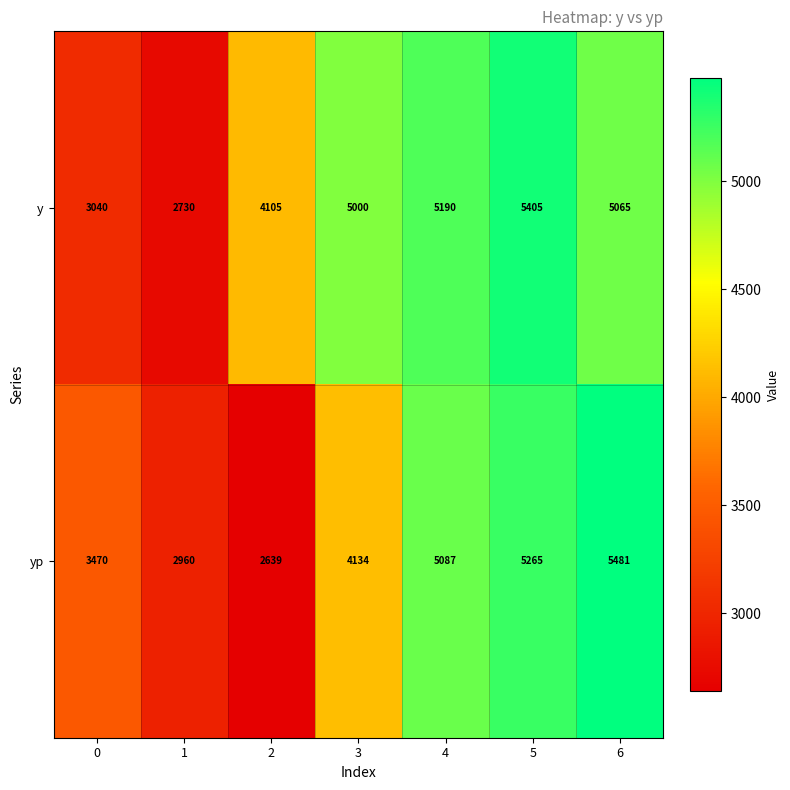

How many distinct data groups are displayed?

2